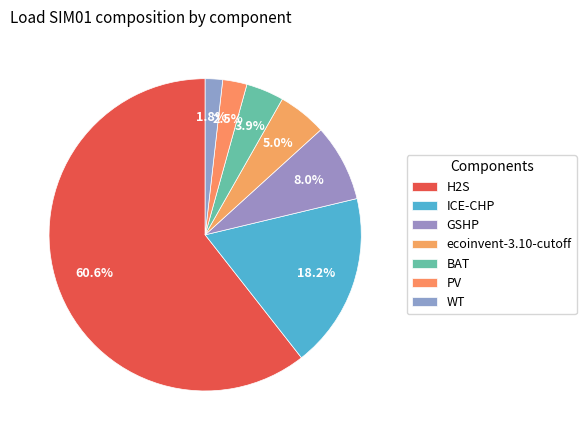

How many slices are in this pie chart?

7